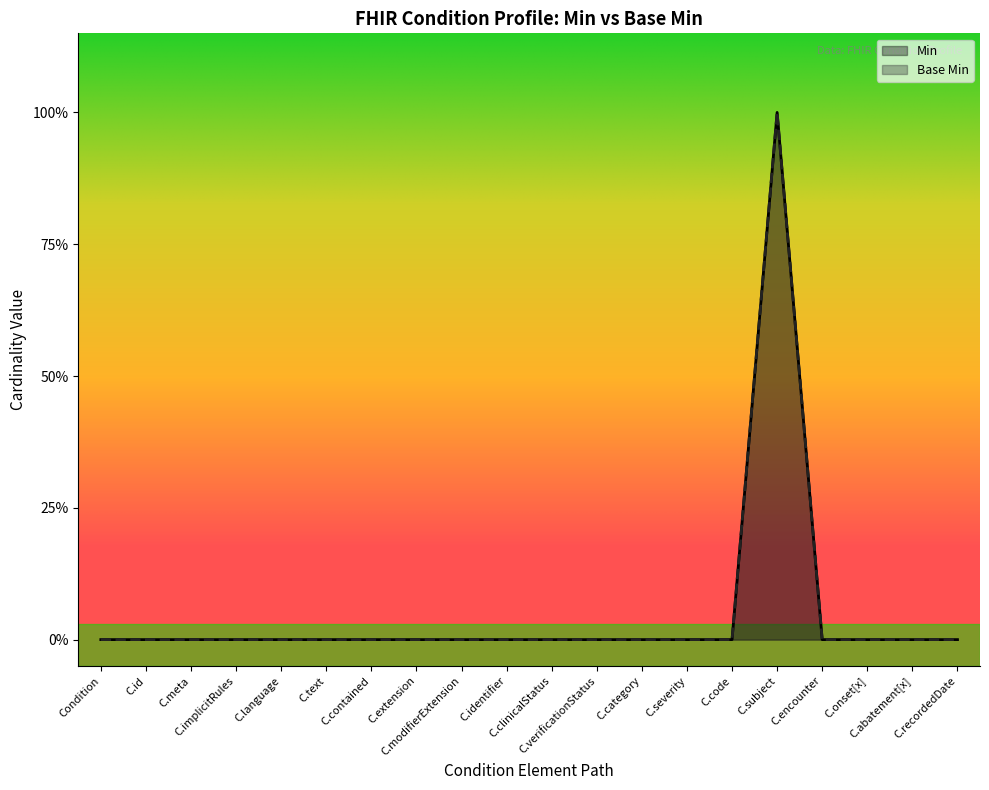

Count the number of categories in the chart.

20